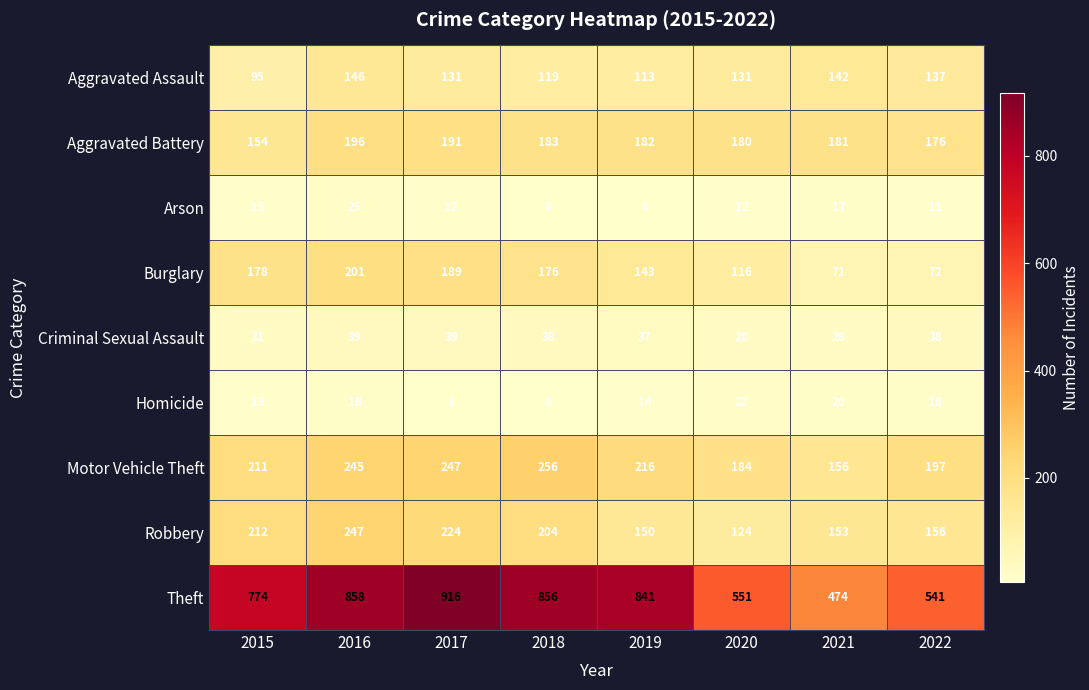

True or false: Motor Vehicle Theft has a value of 156 at 2021.

True